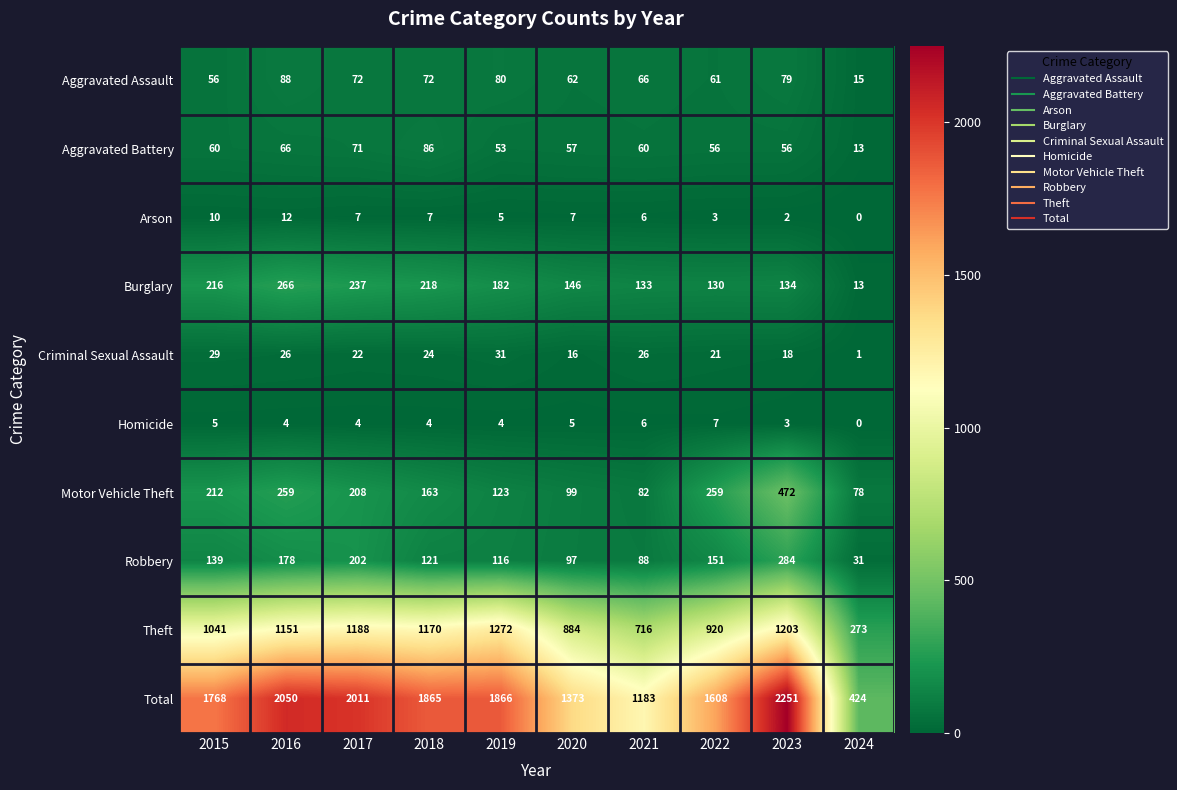

Which label corresponds to the smallest value in the chart?

2024